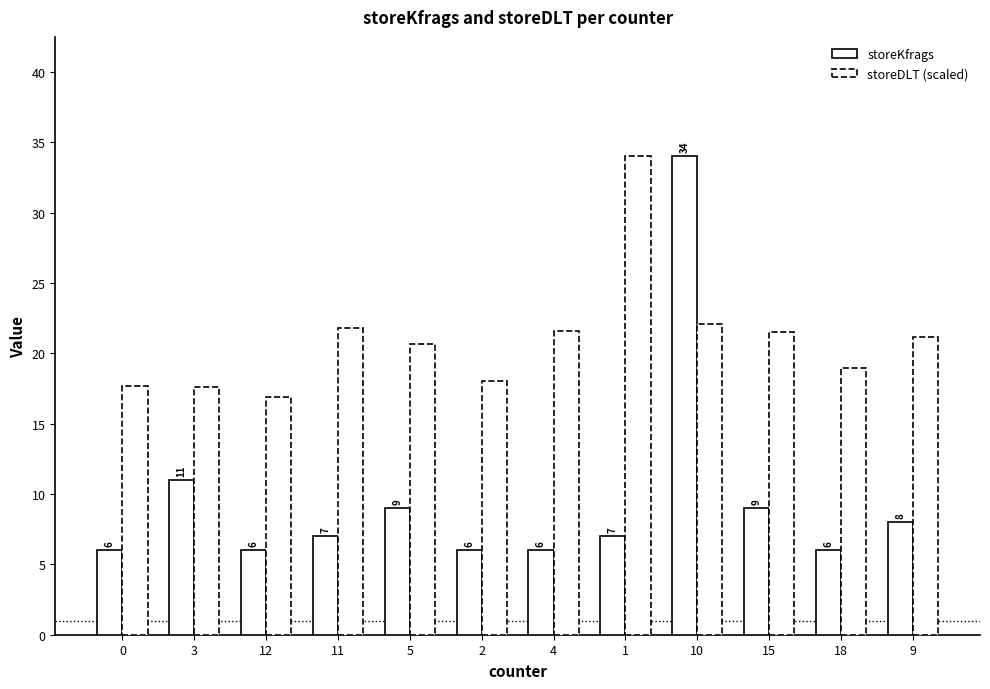

Reading left to right, transcribe all the data shown in this chart.

storeKfrags: 6.0	11.0	6.0	7.0	9.0	6.0	6.0	7.0	34.0	9.0	6.0	8.0
storeDLT (scaled): 17.7	17.6	16.9	21.8	20.7	18.1	21.6	34.0	22.1	21.5	18.9	21.1